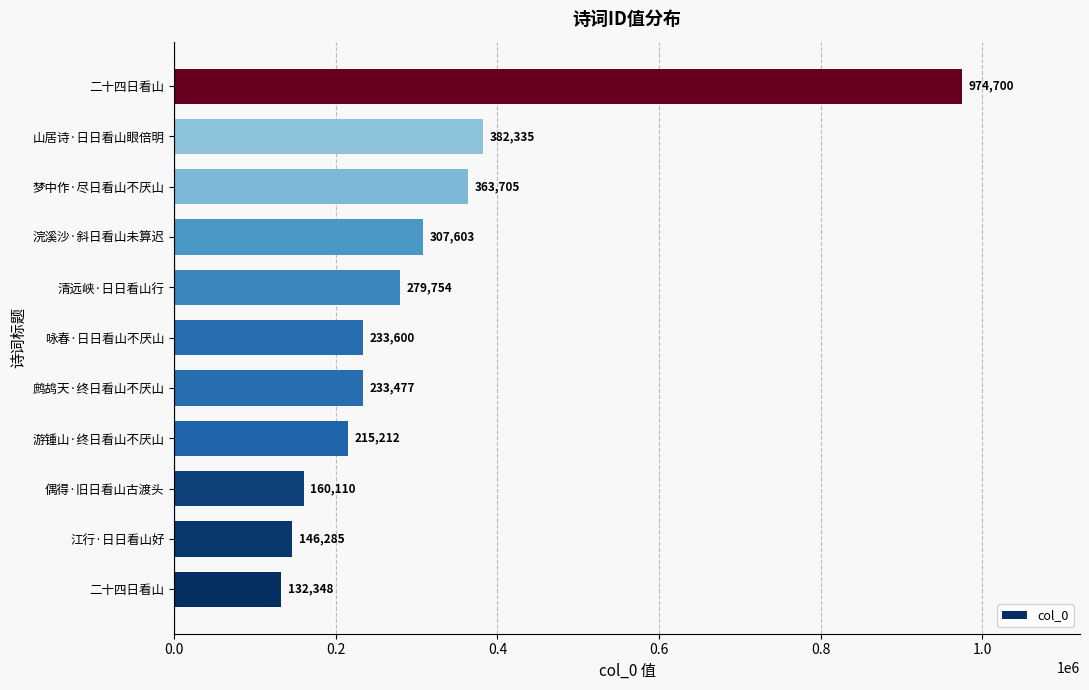

What is the sum of all values?

3429129